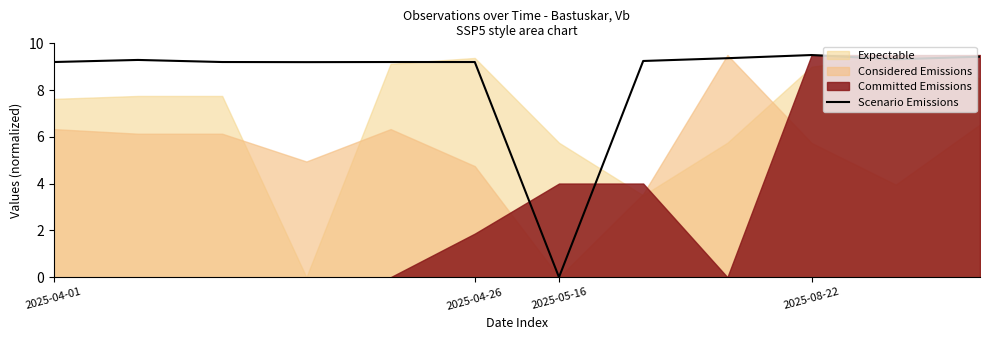

At which label is Scenario Emissions closest to 4?

2025-05-16